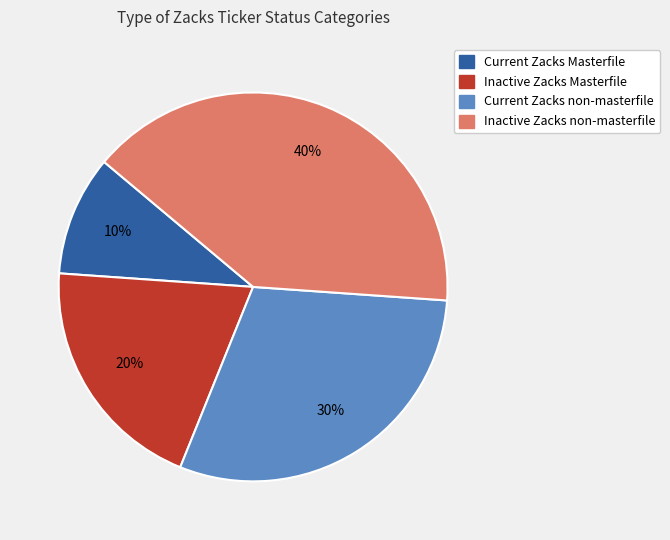

Which has a higher value, Inactive Zacks Masterfile or Inactive Zacks non-masterfile?

Inactive Zacks non-masterfile